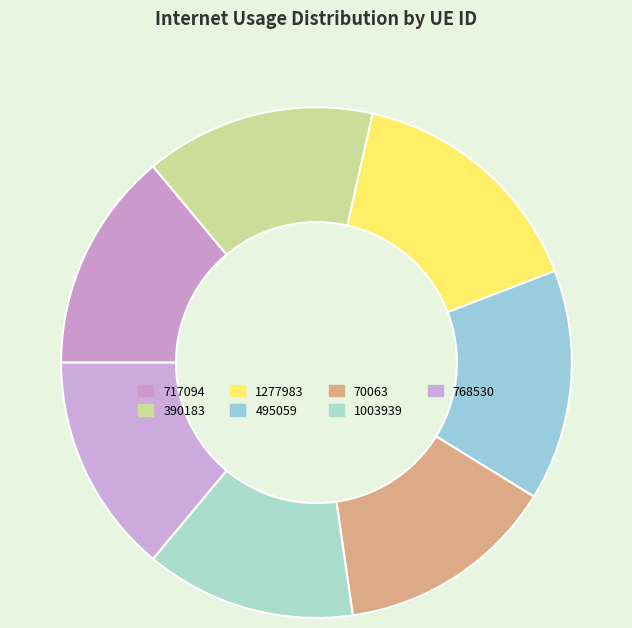

Which category has the biggest portion of the pie?

1277983